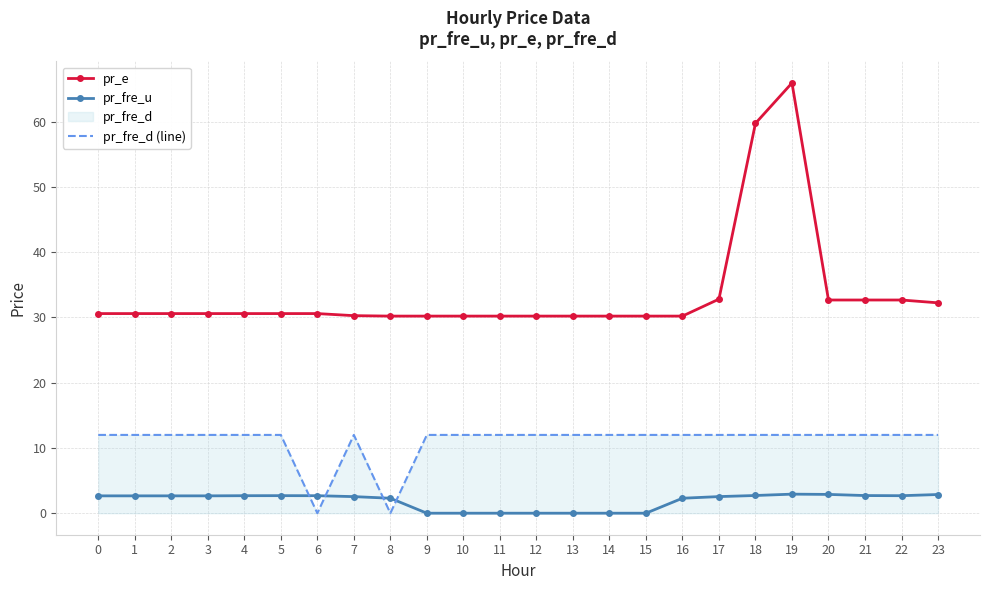

In pr_e, how many points are higher than both neighbors (excluding endpoints)?

1